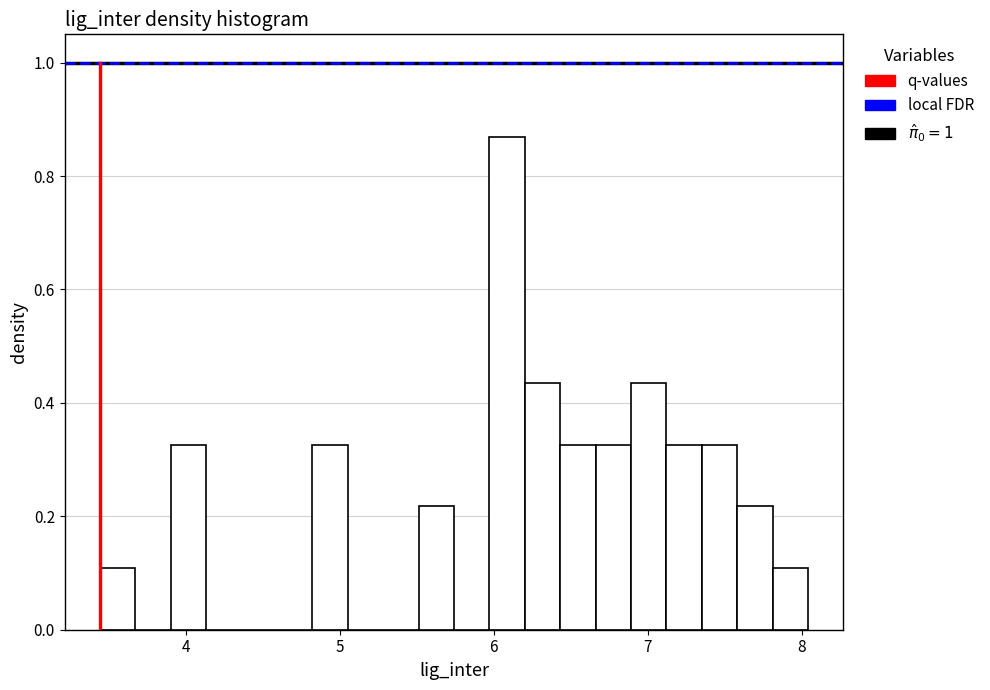

Read against the x-axis, roughly where is the centre of the tallest bar?

6.1